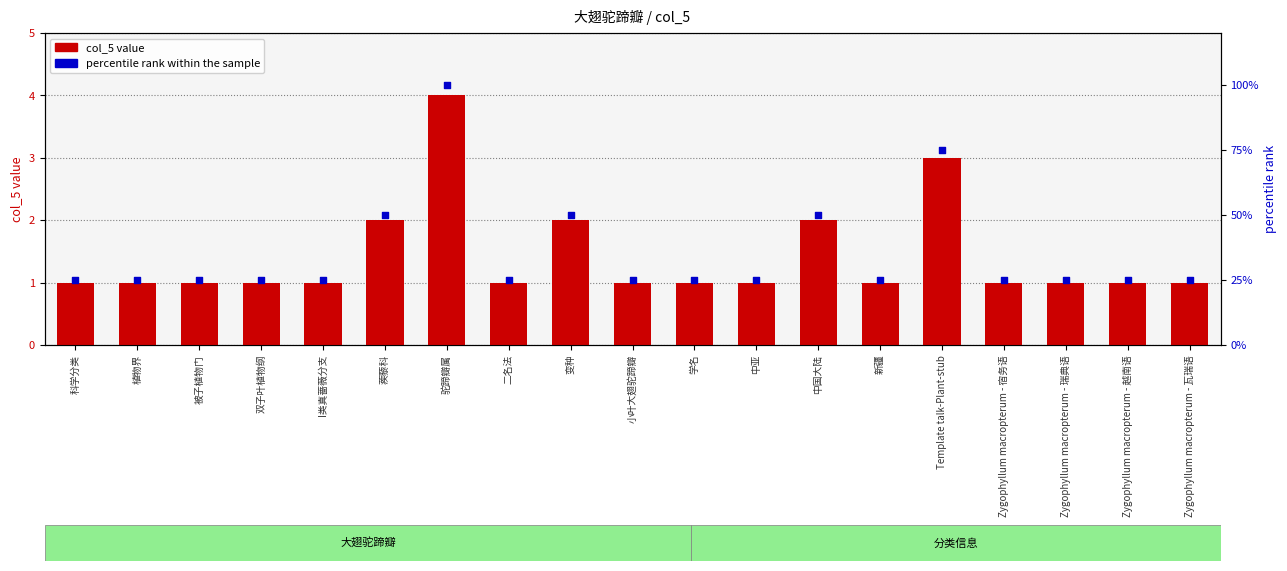

Which series contains the lowest Y value?

percentile rank within the sample